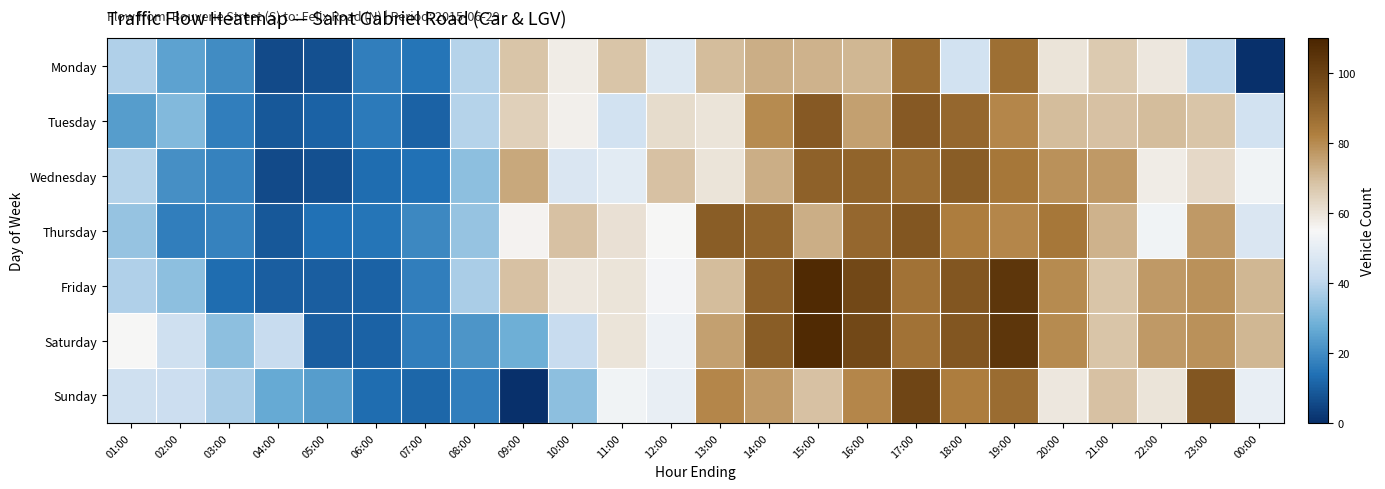

How many distinct data groups are displayed?

7